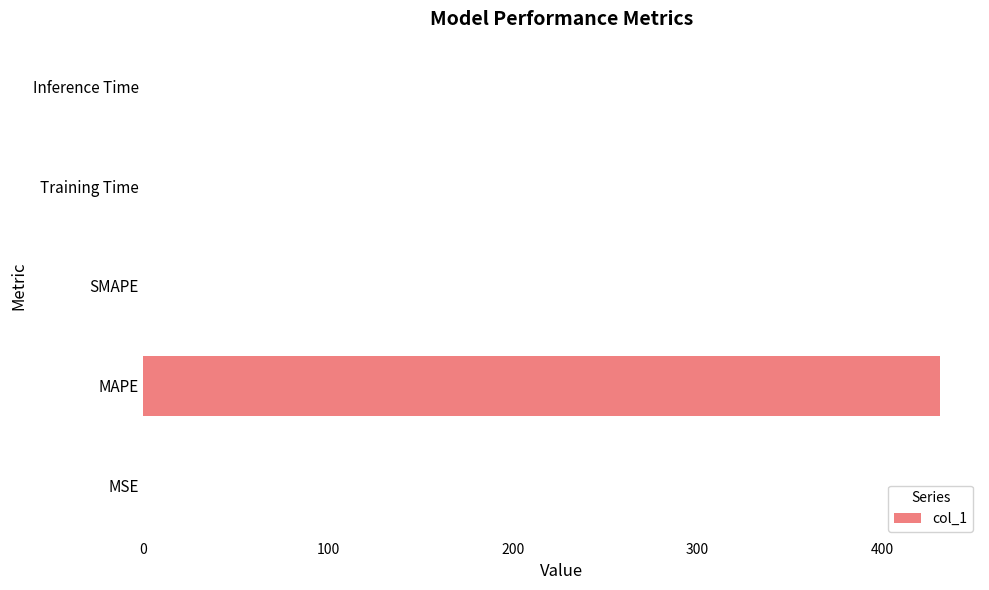

True or false: the data shows -188.8 at SMAPE.

False